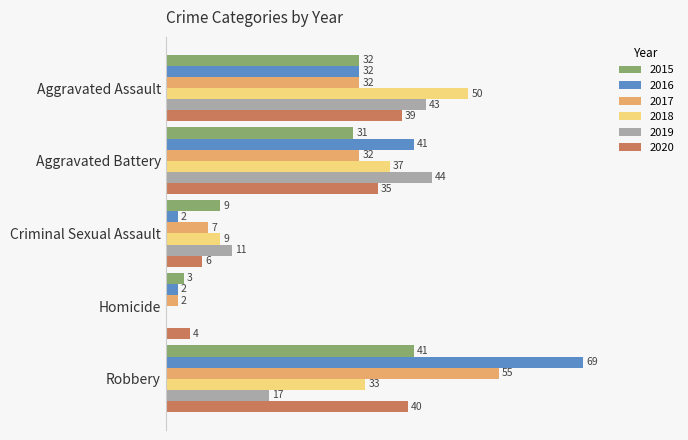

Is the value of 2020 at Homicide greater than the value of 2015 at Aggravated Assault?

No